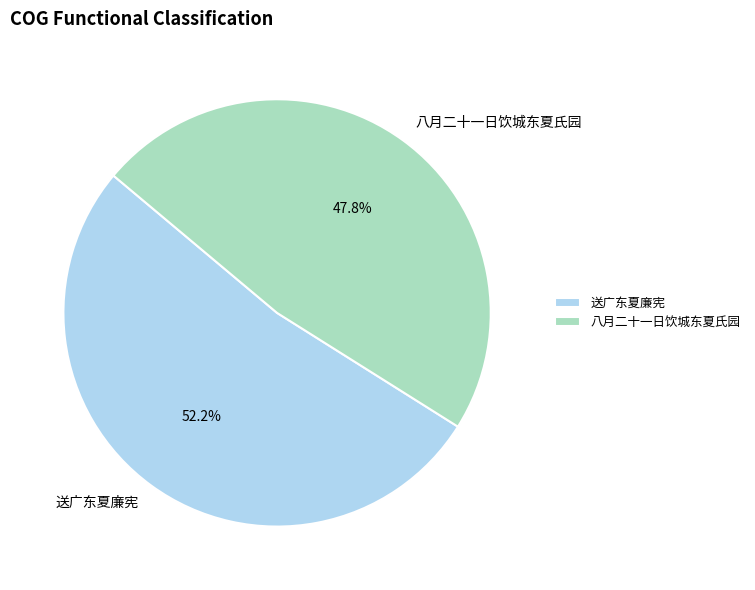

The 八月二十一日饮城东夏氏园 slice represents 55% of the pie. True or false?

False